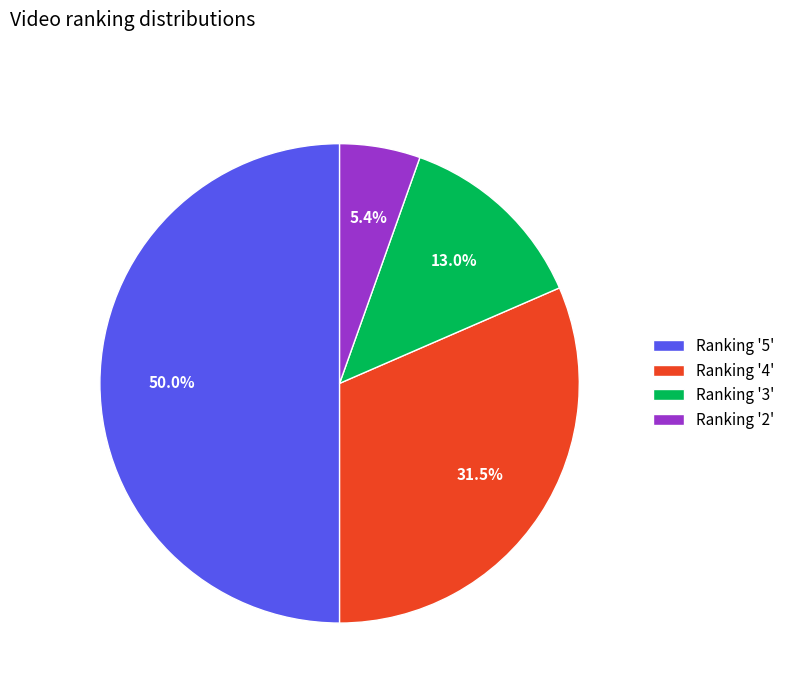

What is the largest slice in the pie chart?

Ranking '5'